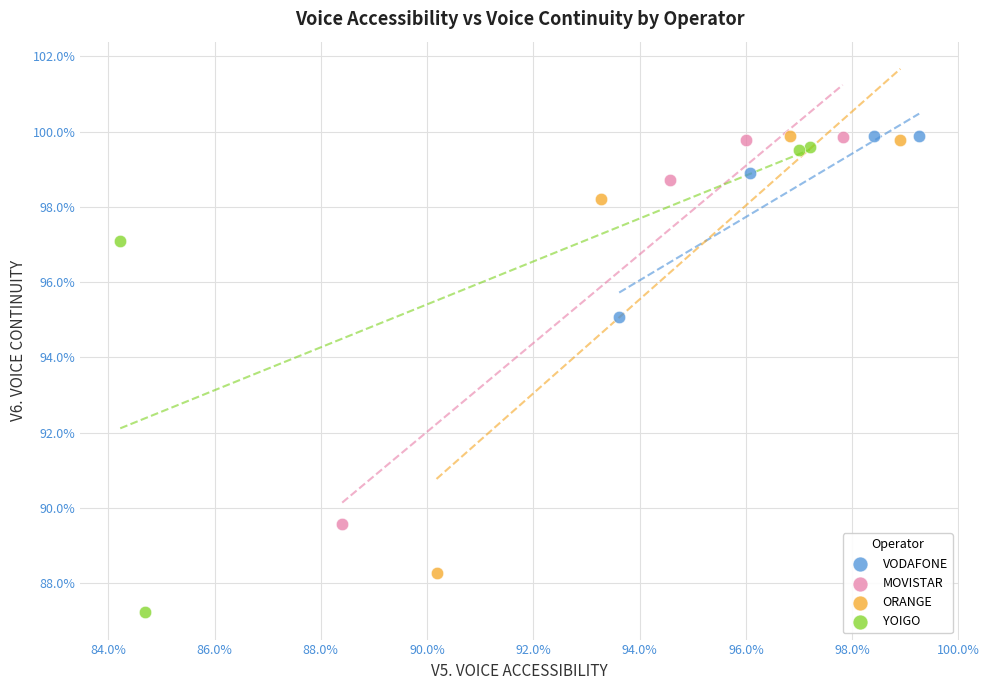

What are all the series names shown in the legend?

VODAFONE, MOVISTAR, ORANGE, YOIGO